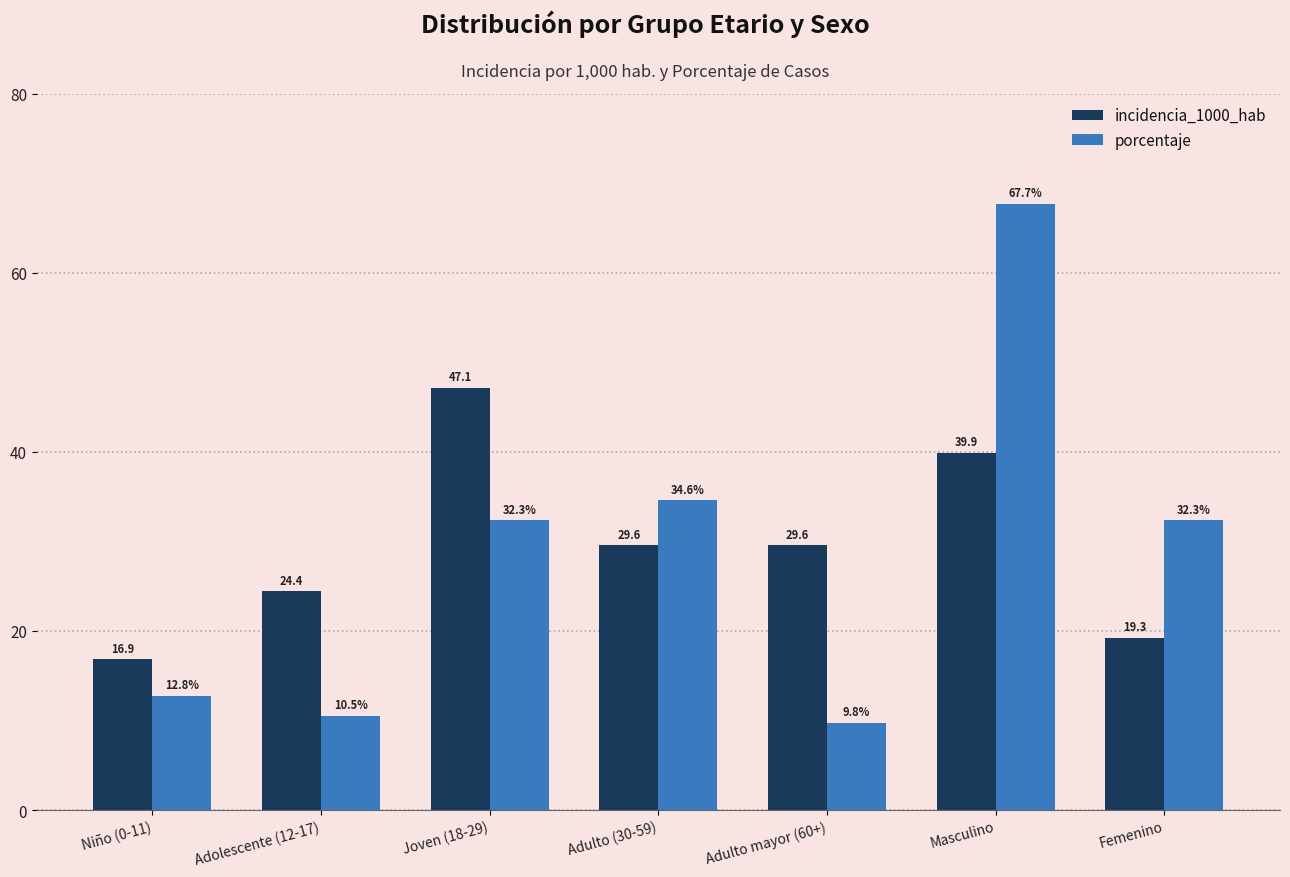

What is the total value across all series at Masculino?

107.6